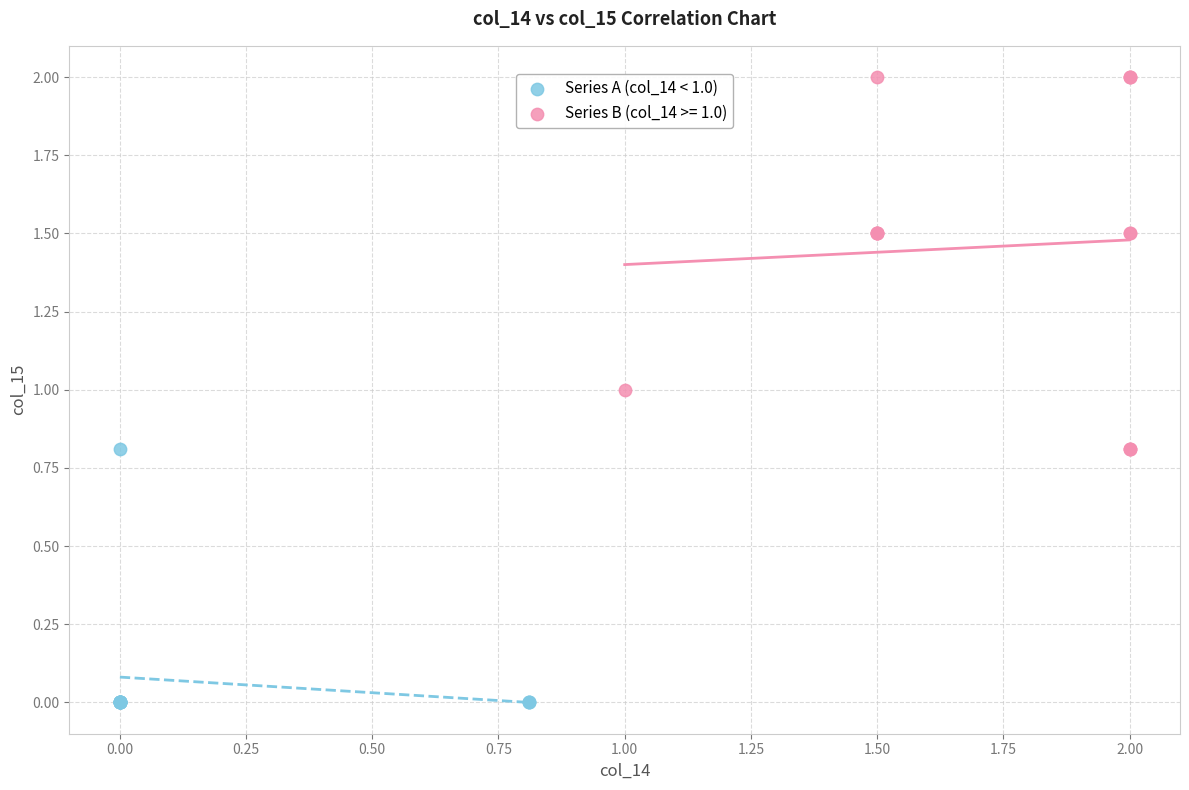

Which series has the largest Y range (max minus min)?

Series B (col_14 >= 1.0)